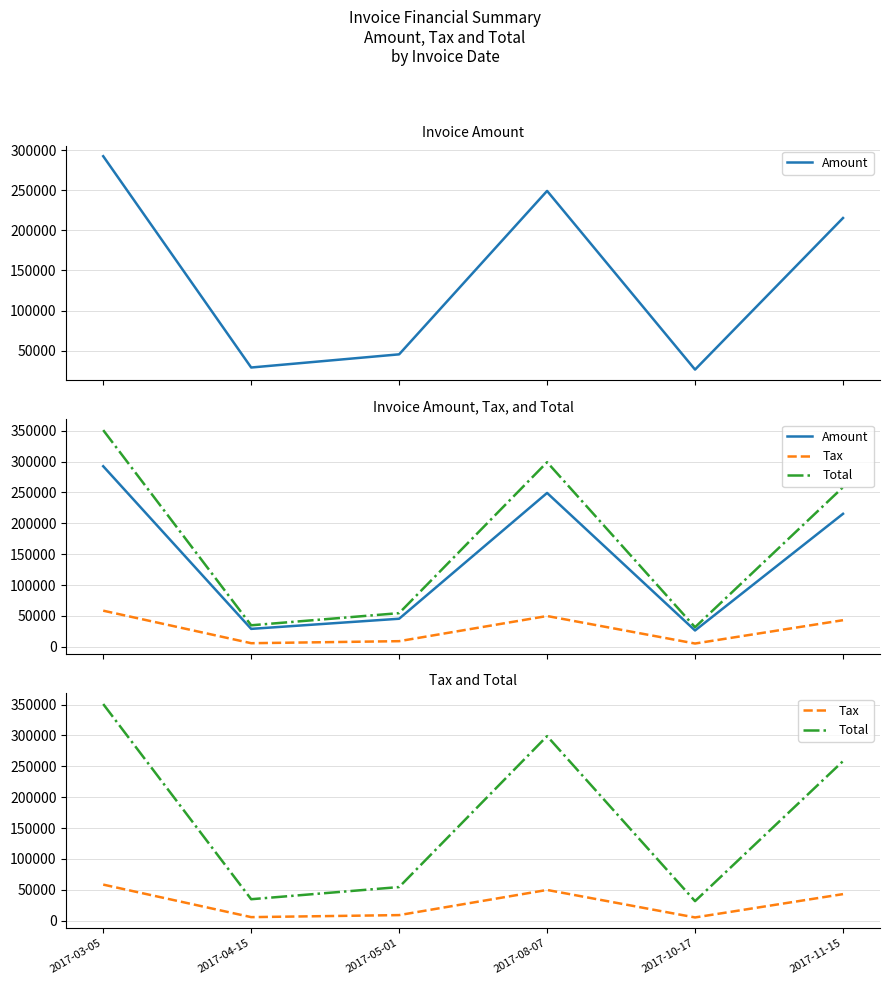

How many lines are shown in the chart?

3